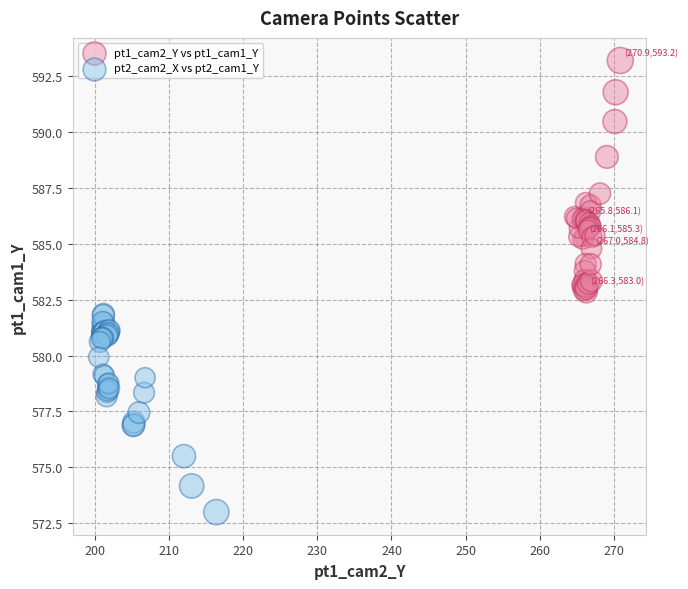

Which series contains the highest Y value?

pt1_cam2_Y vs pt1_cam1_Y